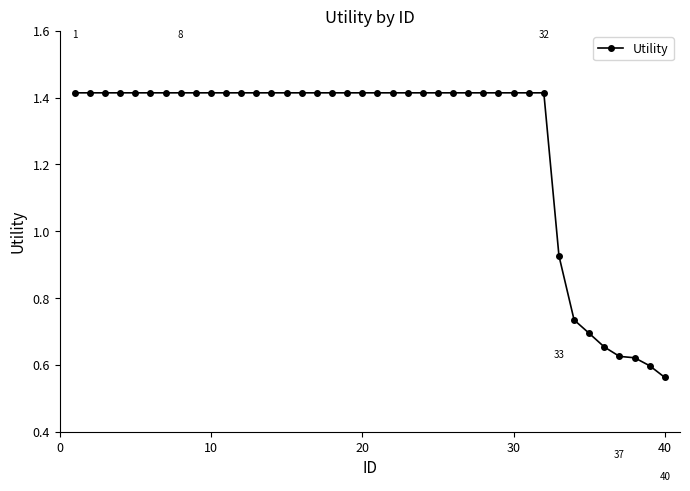

What is the sum of all values?

50.7